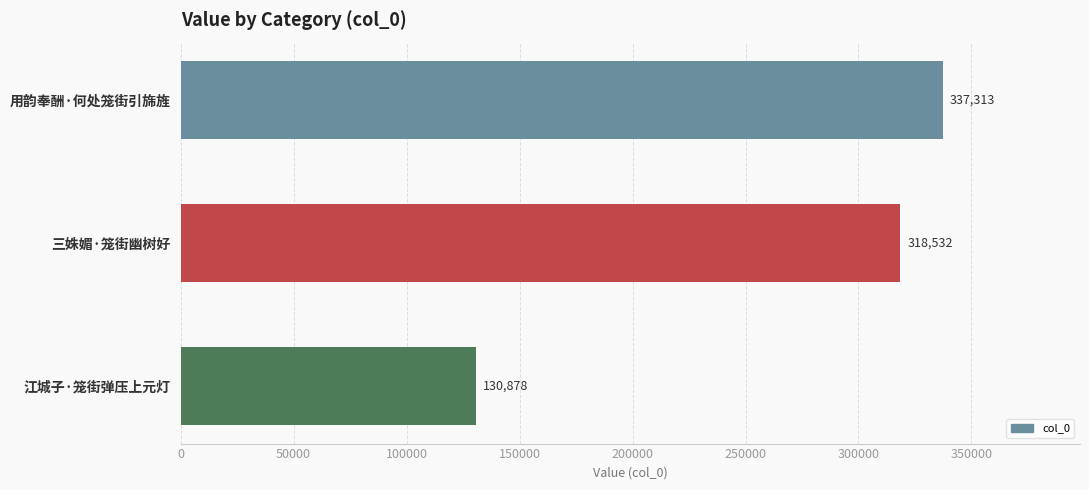

What is the sum of the values at 江城子·笼街弹压上元灯 and 三姝媚·笼街幽树好?

449410